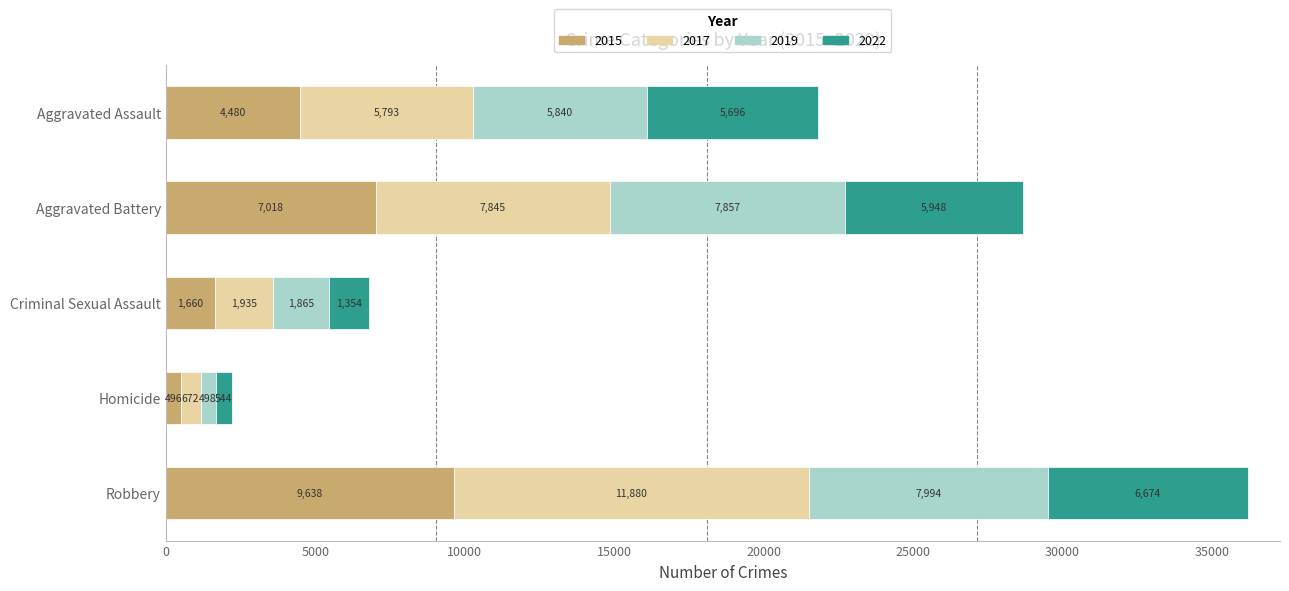

At which label does 2015 reach its peak?

Robbery